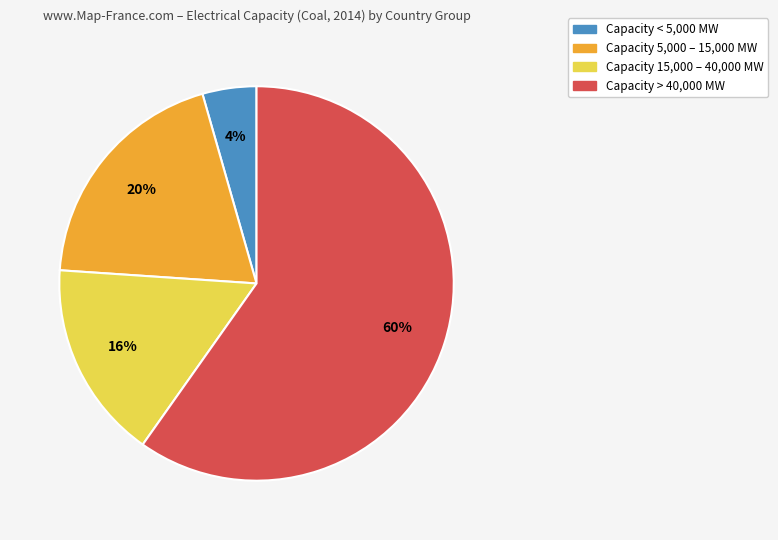

Is there any slice that represents more than half of the pie?

Yes